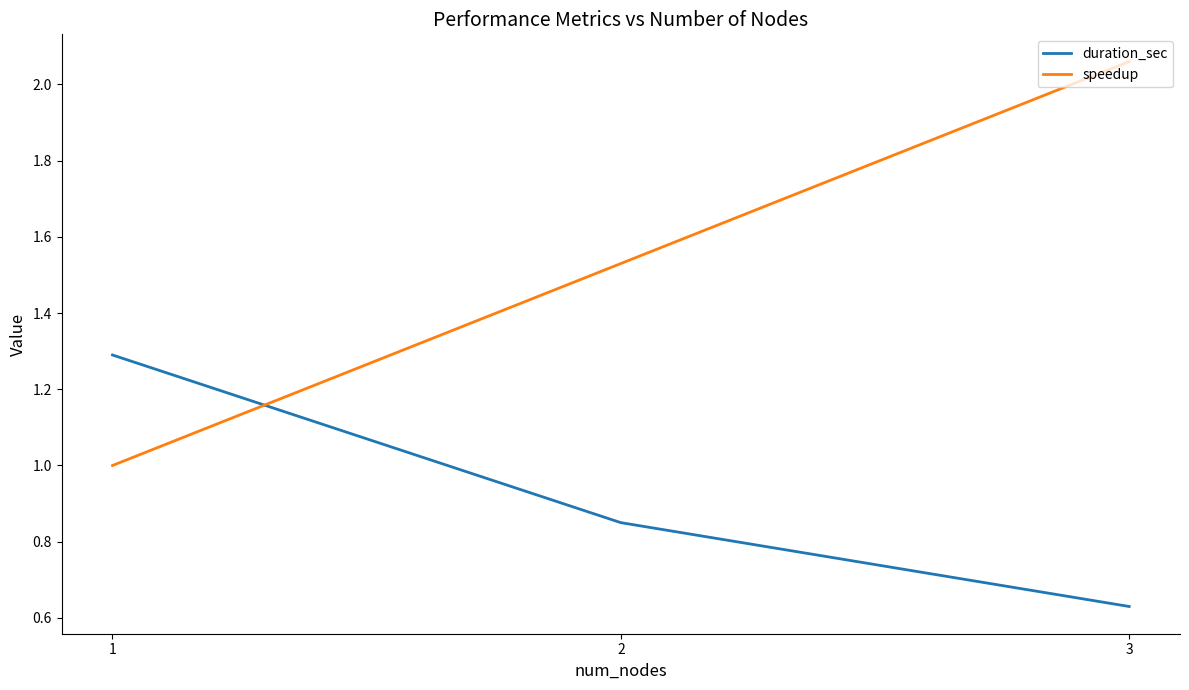

At 1, list the series in order from smallest to largest.

speedup, duration_sec